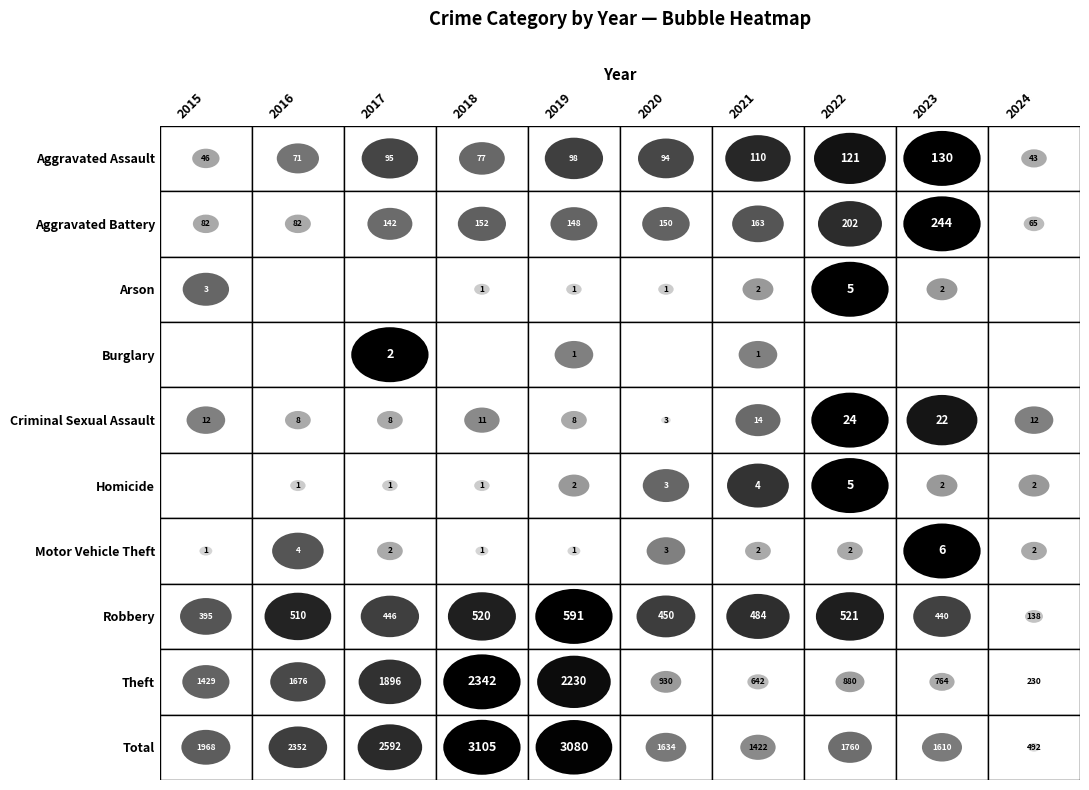

The Theft series shows 1429 at 0. True or false?

True